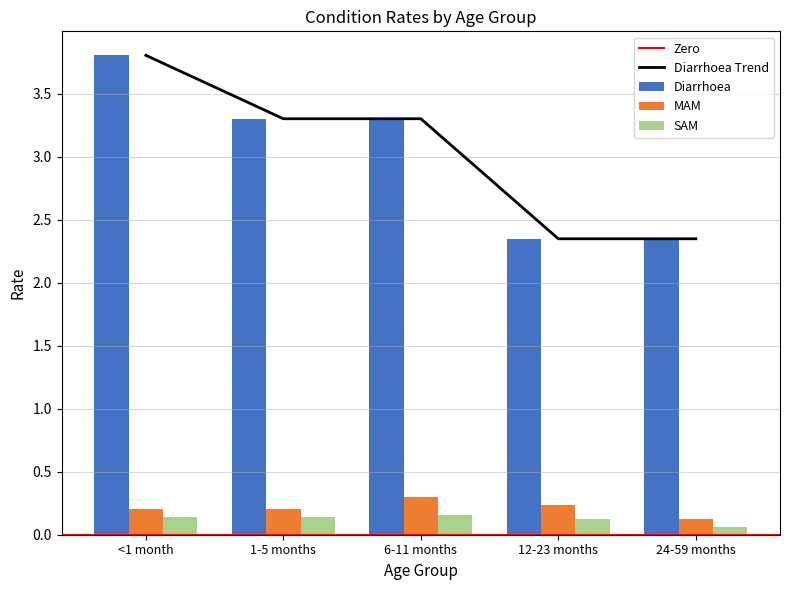

Reading left to right, extract all data points from this chart.

Diarrhoea: 3.8	3.3	3.3	2.3	2.3
MAM: 0.2	0.2	0.3	0.2	0.1
SAM: 0.1	0.1	0.2	0.1	0.1